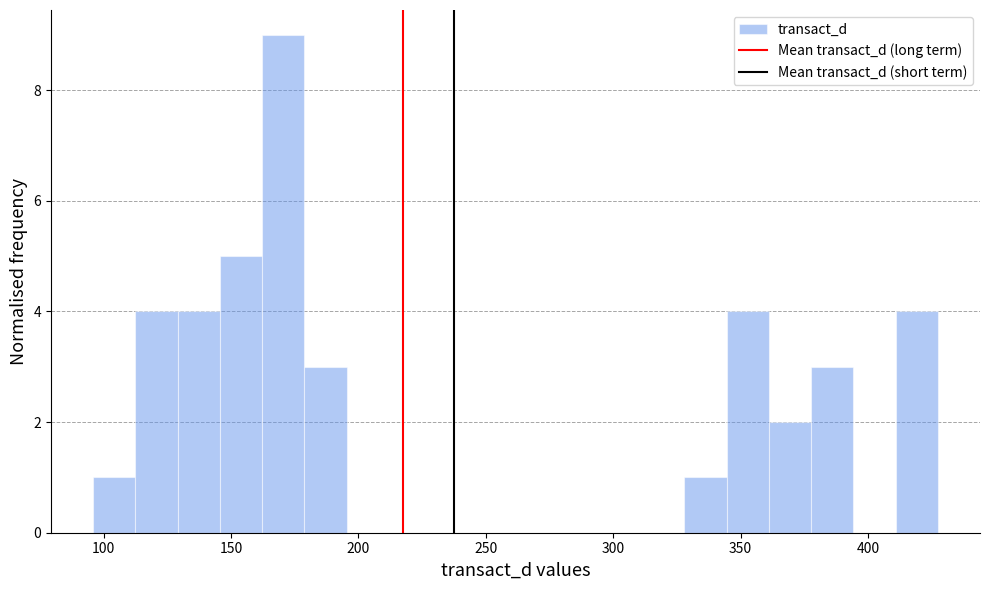

Around what value on the x-axis is the tallest bar? Give the approximate position of its centre, as read against the axis.

170